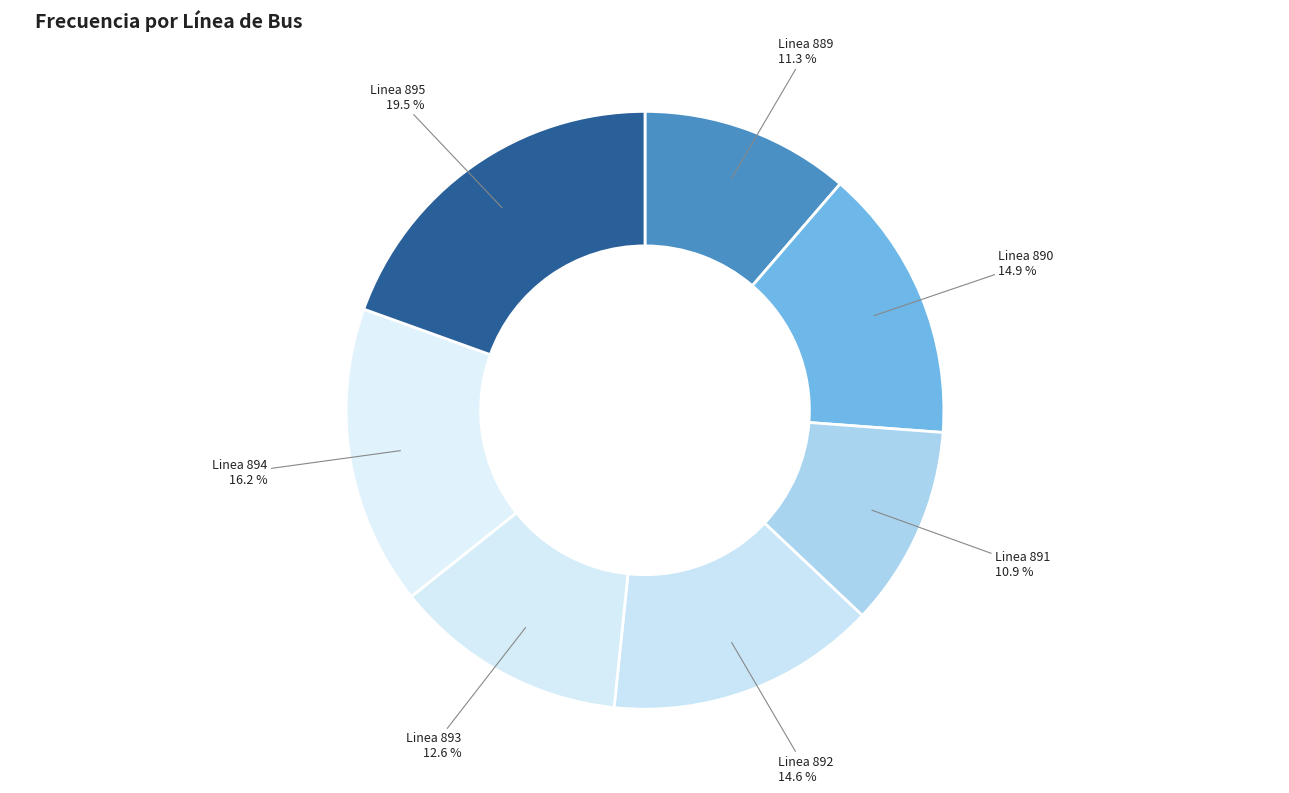

How many slices are in this pie chart?

7